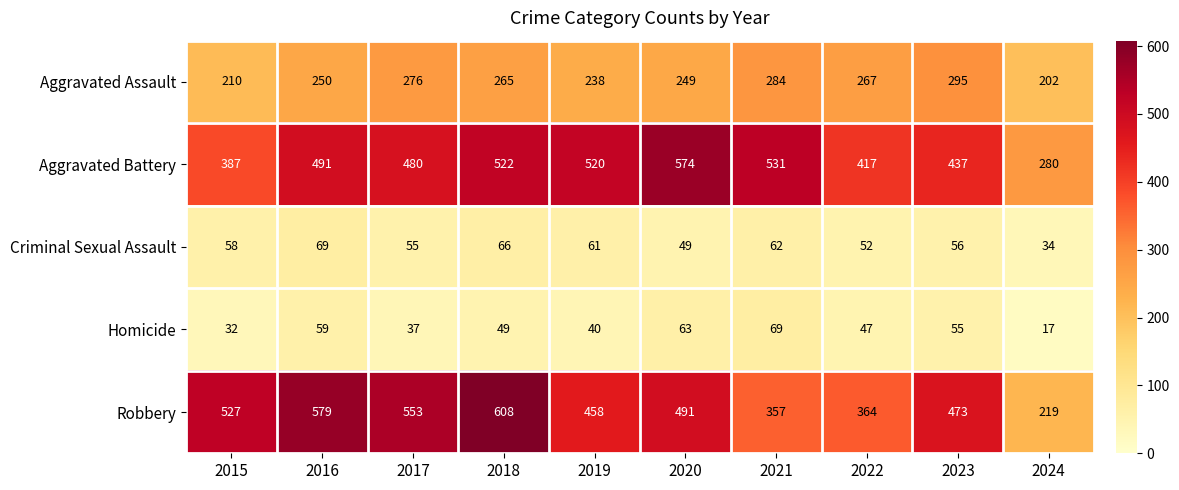

At how many categories does at least one series exceed 380?

9